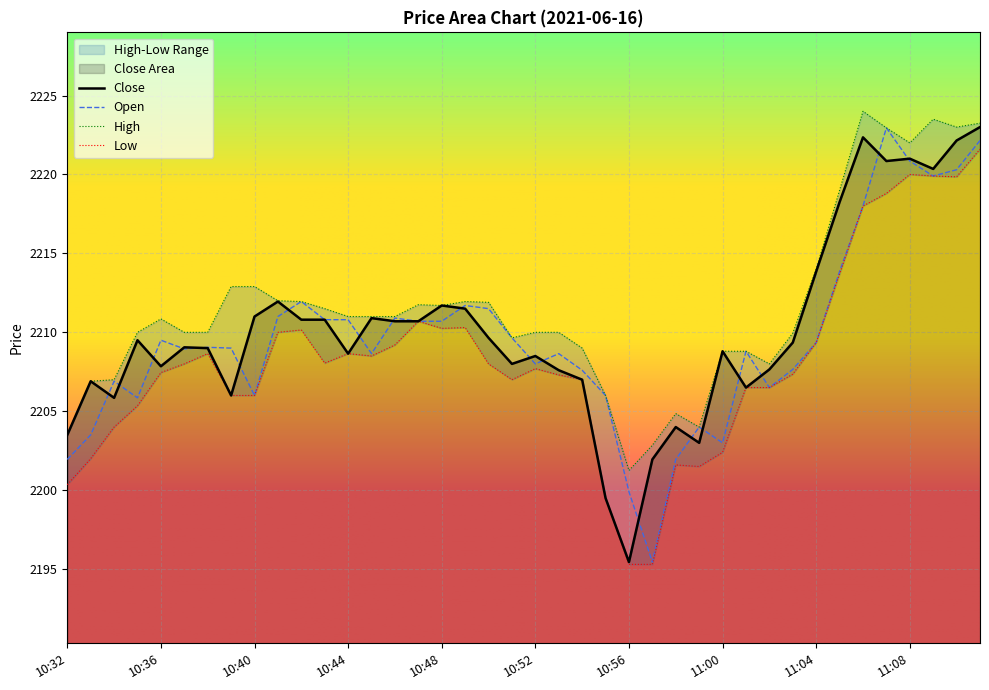

True or false: Low has a value of 3499.1 at 10:33.

False